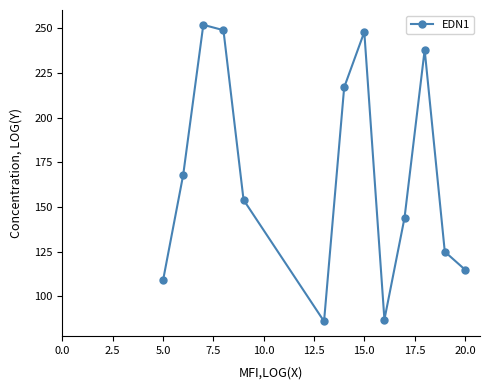

What is the value of the 1st point from the left?

109